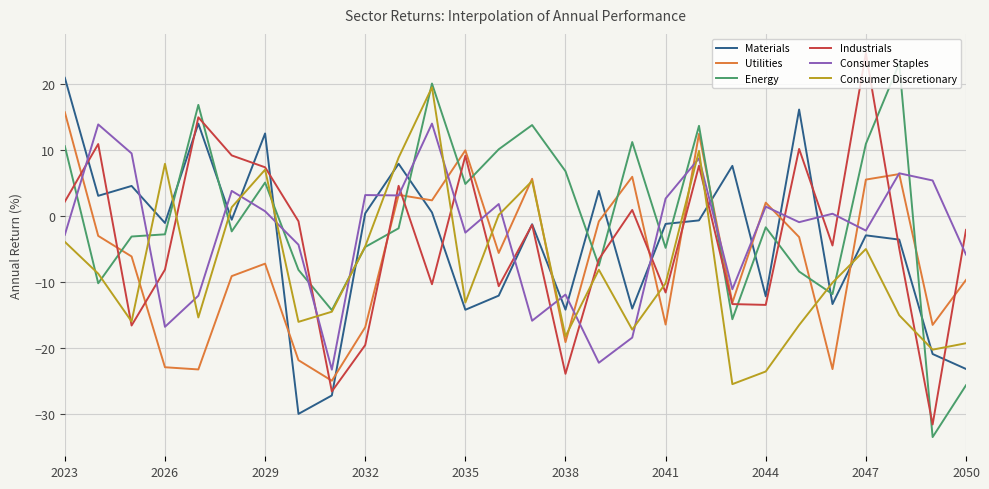

What is the smallest value displayed?

-33.5